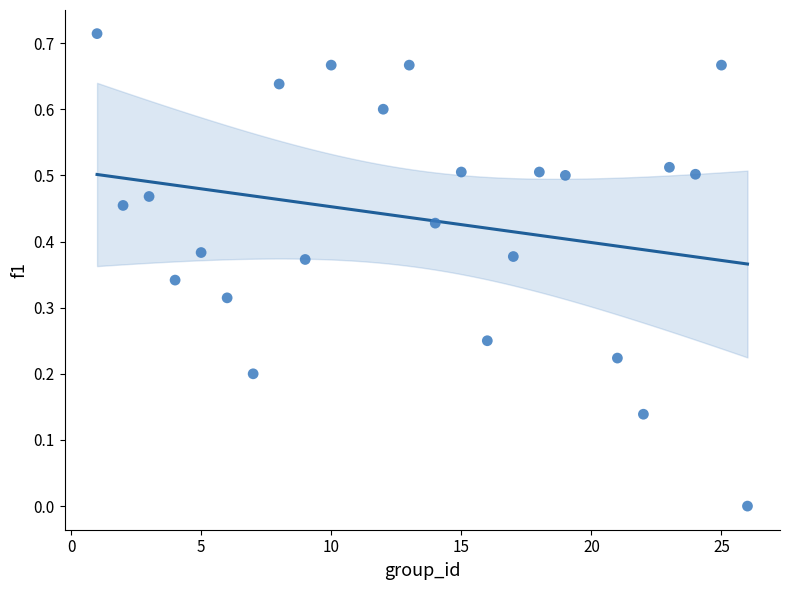

What is the range of X values (max minus min)?

25.0